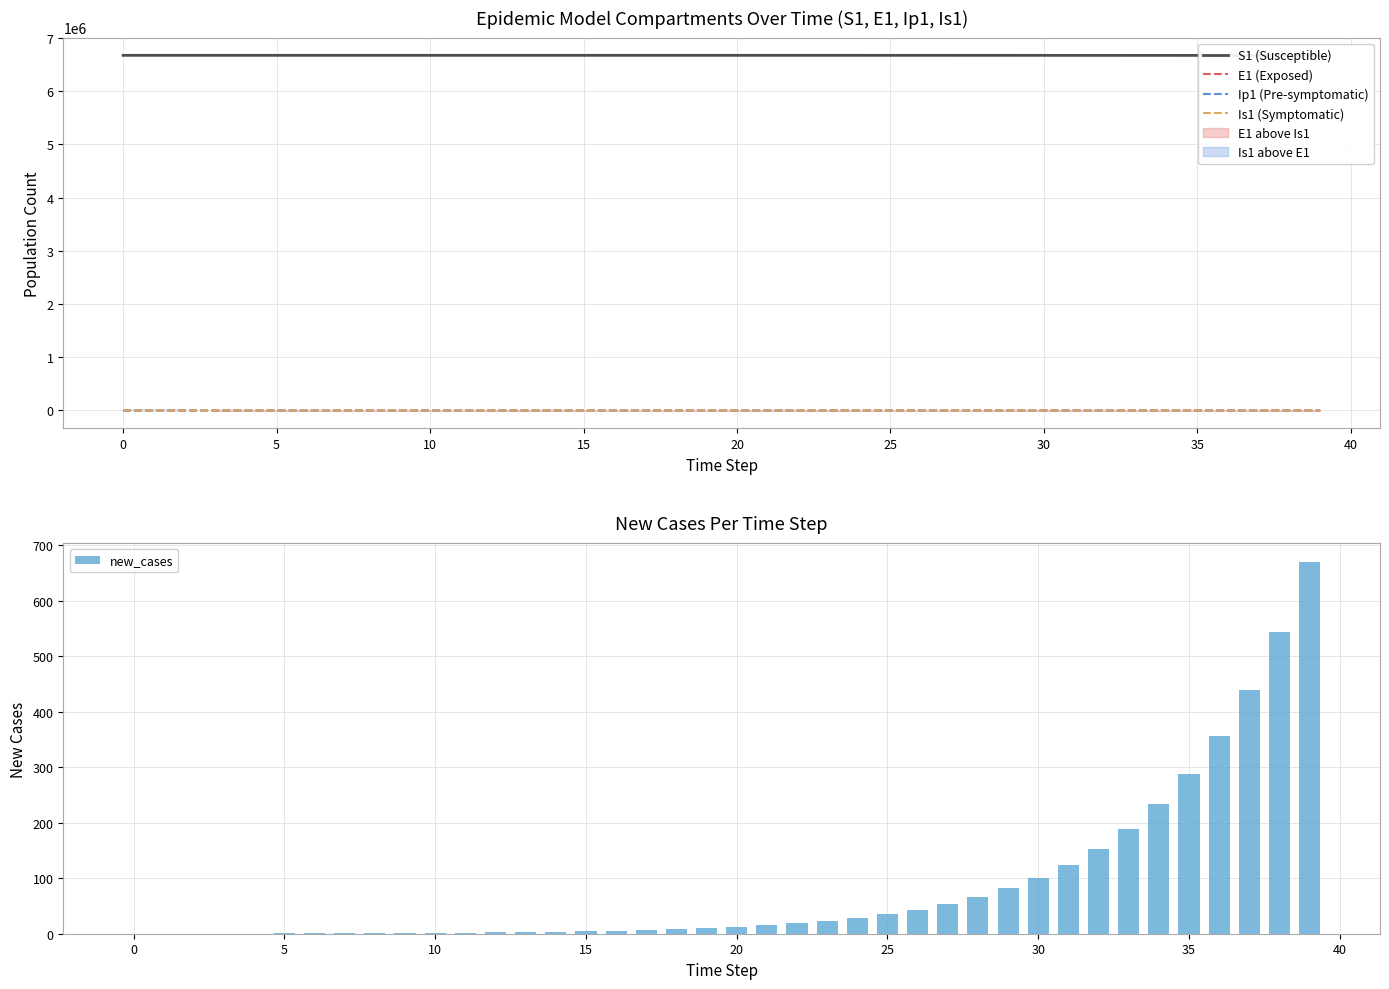

What are all the series names shown in the legend?

S1 (Susceptible), E1 (Exposed), Ip1 (Pre-symptomatic), Is1 (Symptomatic), new_cases